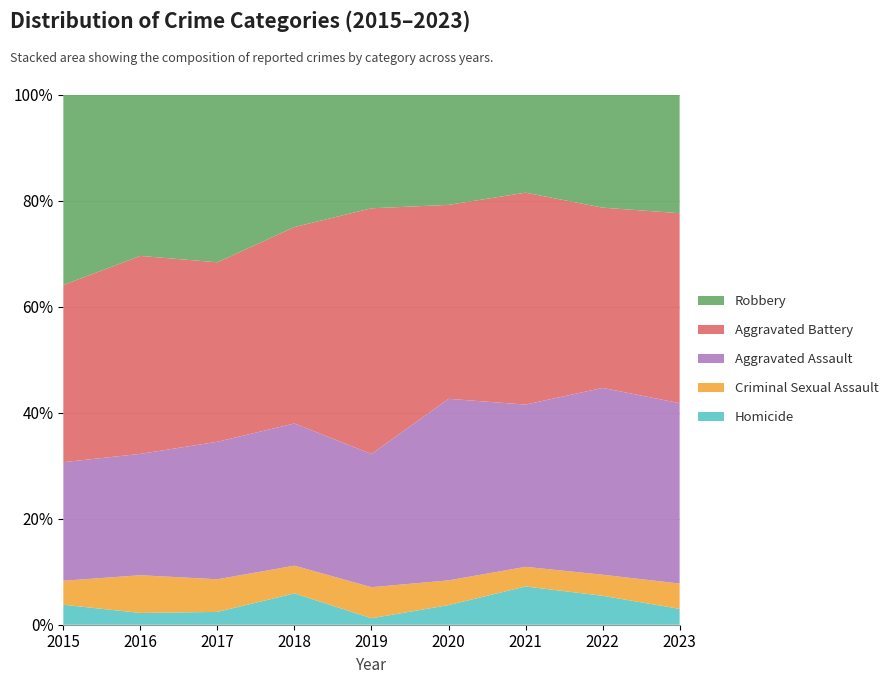

Reading left to right, list all the values displayed in this chart.

Homicide: 15	10	11	26	5	19	37	22	10
Criminal Sexual Assault: 18	32	28	23	24	24	19	16	16
Aggravated Assault: 89	103	118	118	103	176	157	142	114
Aggravated Battery: 133	168	154	163	190	188	205	137	120
Robbery: 143	137	144	110	88	107	95	86	75